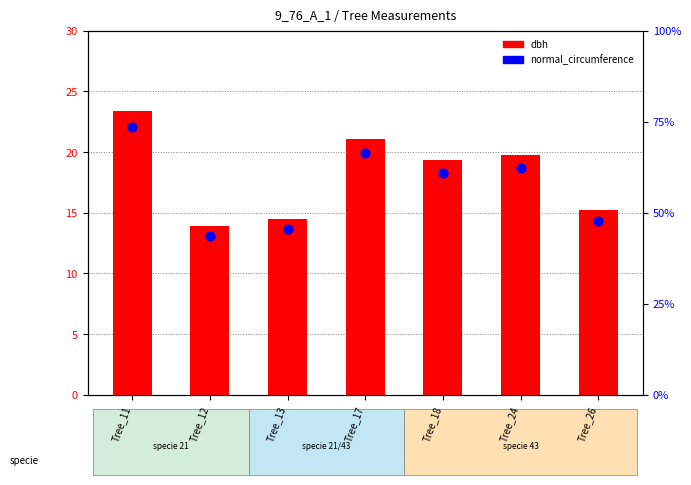

What is the total value across all series at Tree_13?

60.0